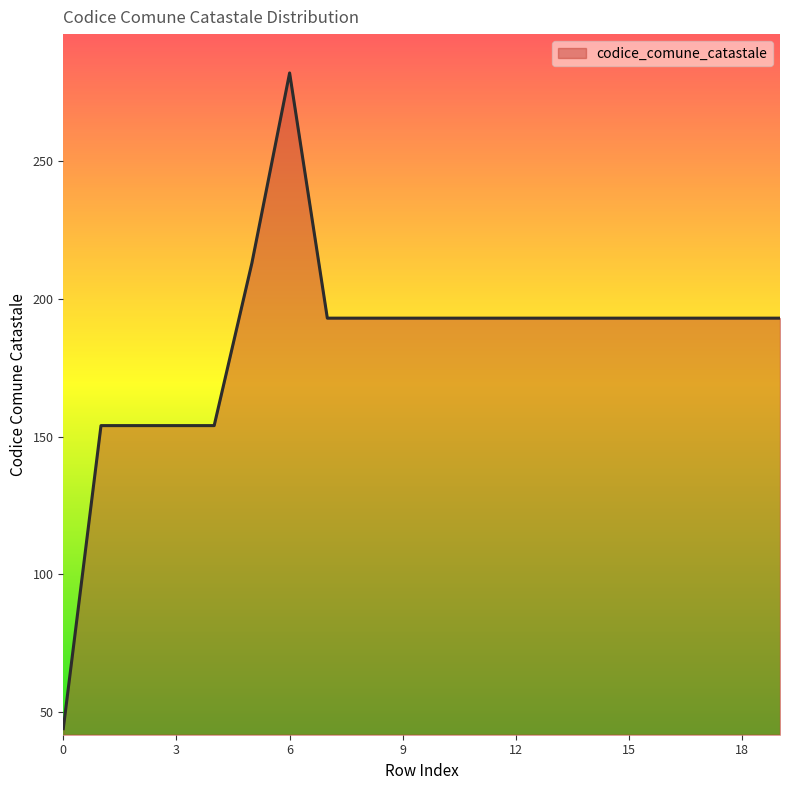

What is the difference between the maximum and minimum values?

238